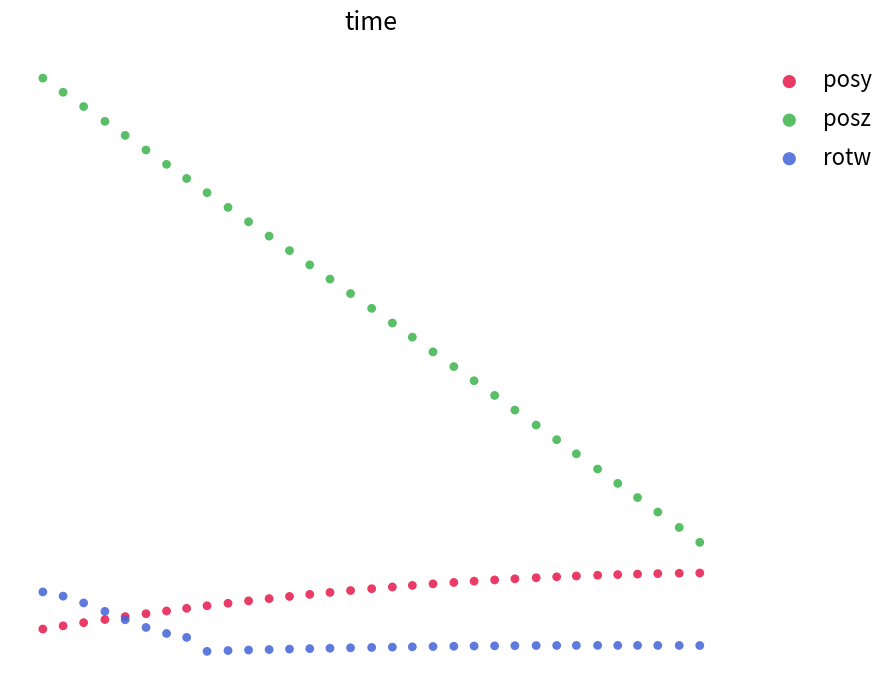

Which series contains the lowest Y value?

rotw